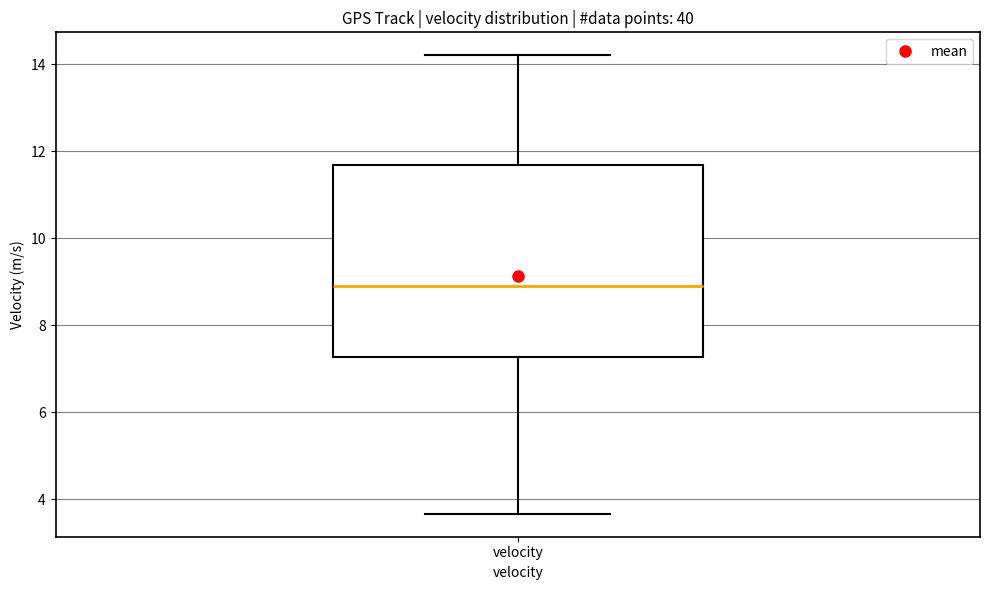

Where is the lower edge of the box for velocity on the y-axis? The values are not printed on the chart, so give them approximately, as read against the axis.

7.2